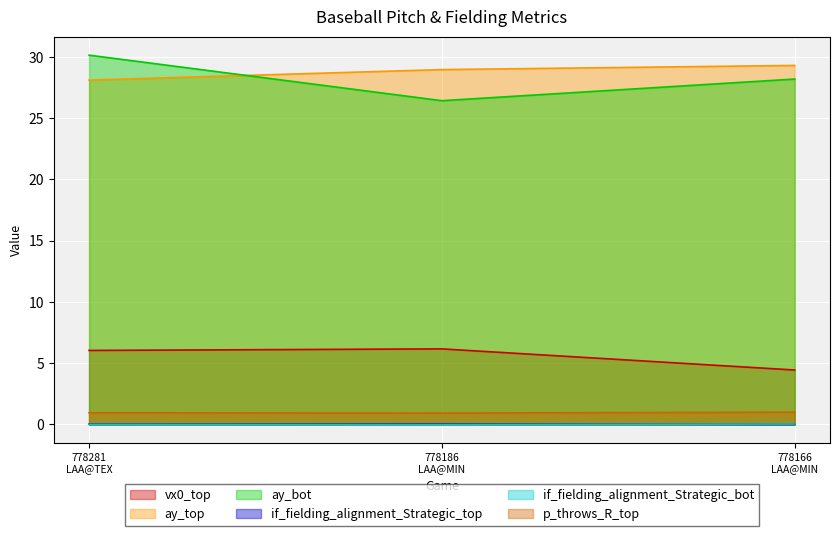

What is the average value of the p_throws_R_top series?

1.0